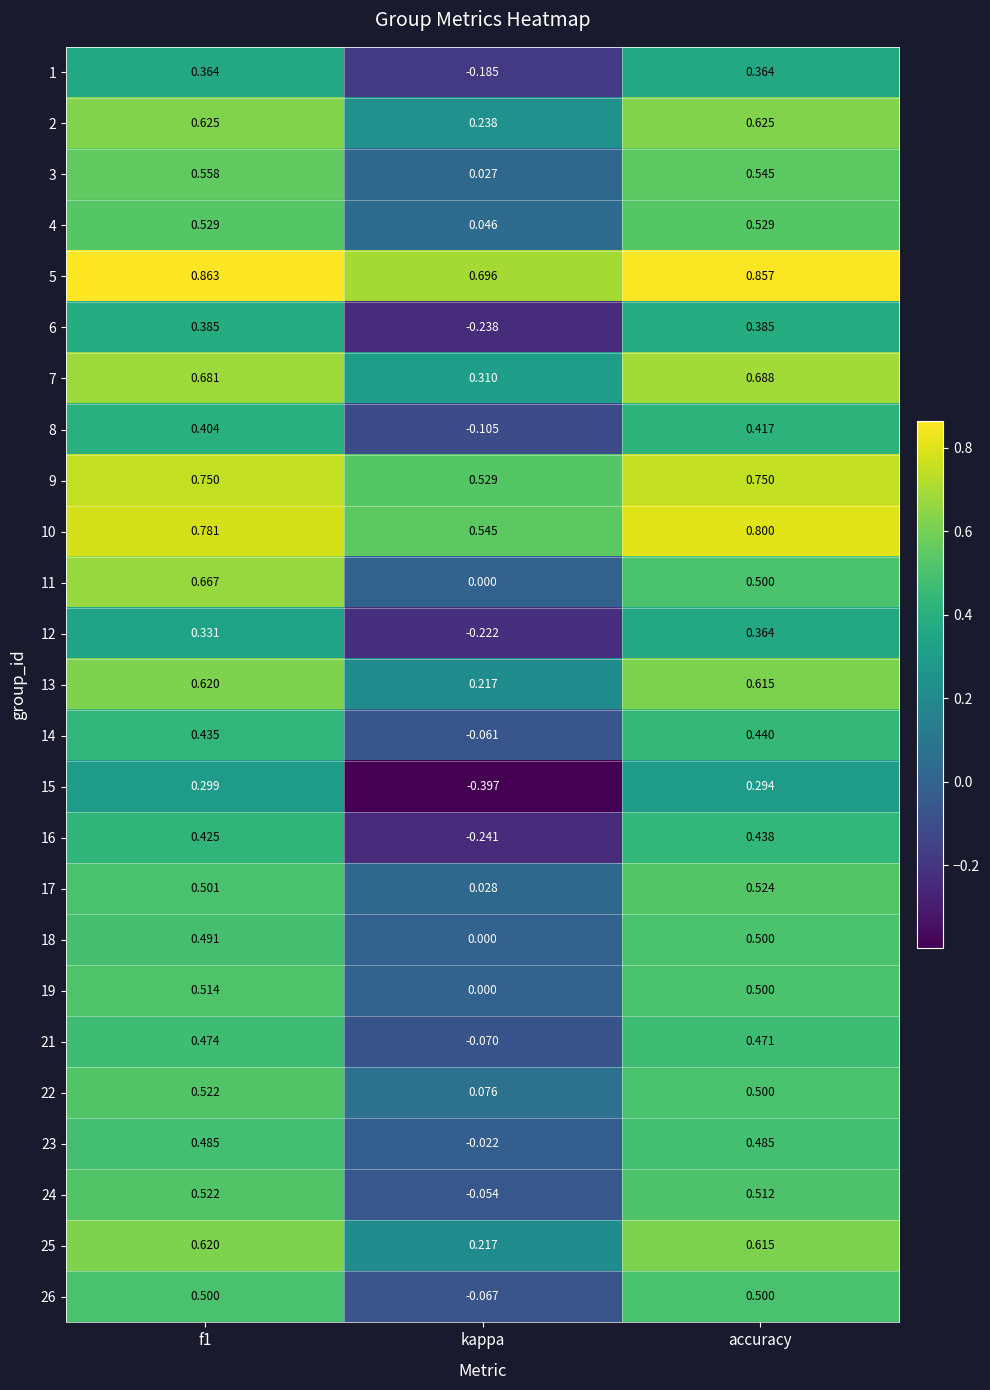

Is the value of 5 at kappa greater than the value of 10 at f1?

No